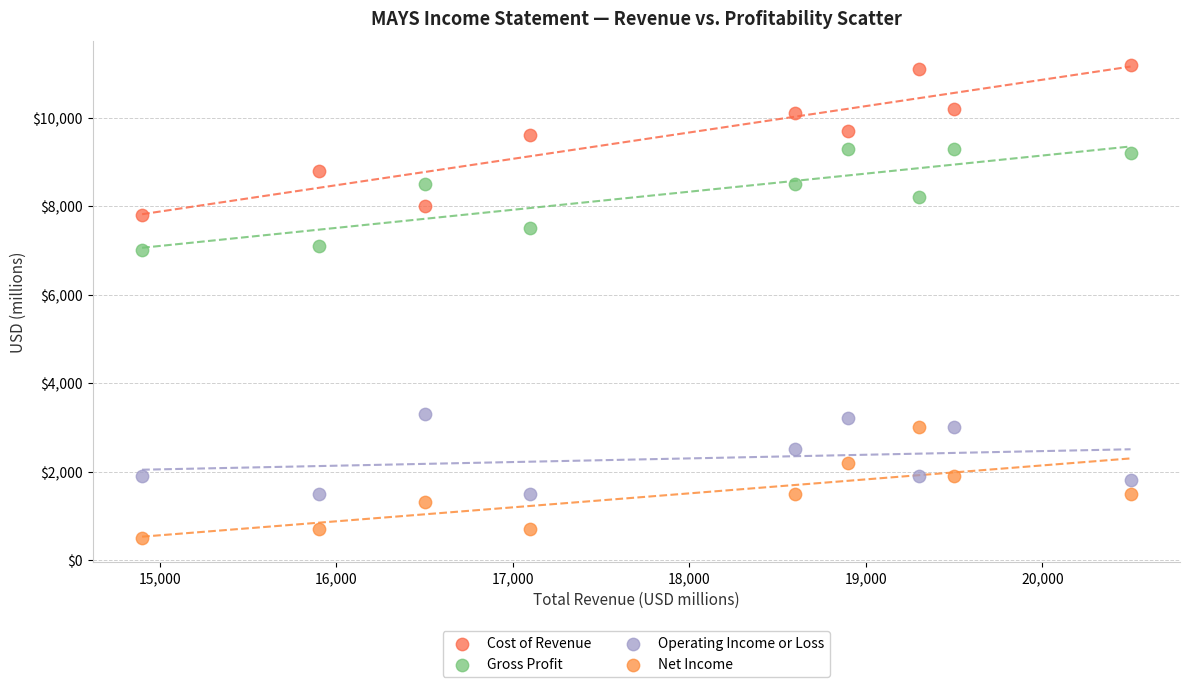

Which series reaches the maximum Y coordinate?

Cost of Revenue